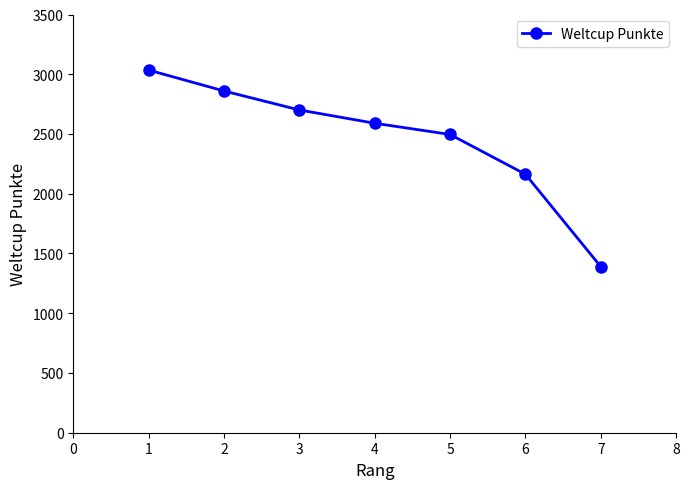

Rank the categories by value from lowest to highest.

7, 6, 5, 4, 3, 2, 1